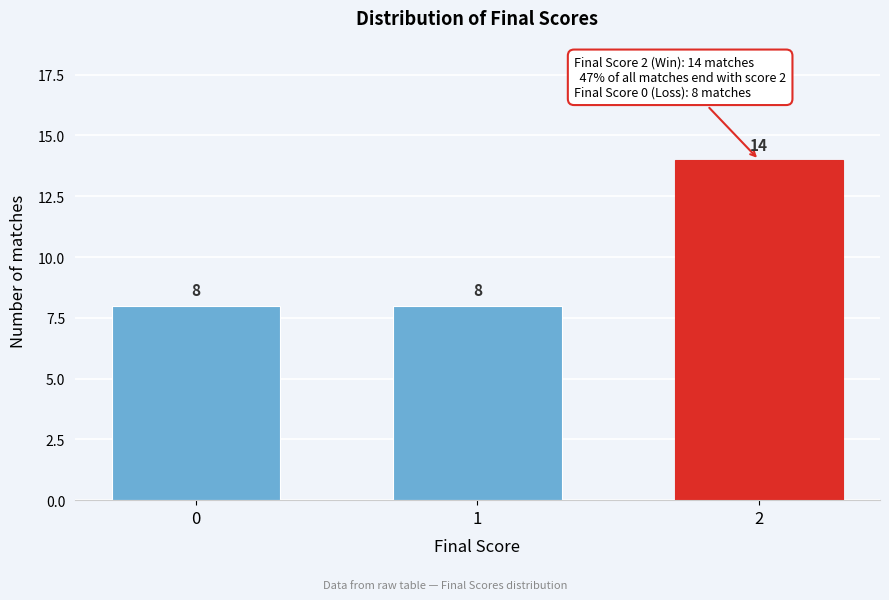

Reading left to right, list all the values displayed in this chart.

8	8	14